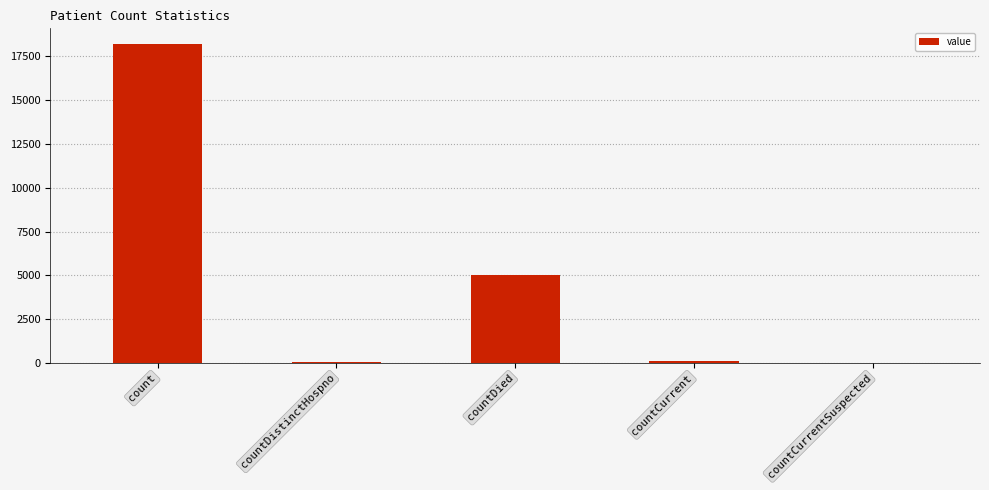

What is the sum of the values at countDistinctHospno and countDied?

5075